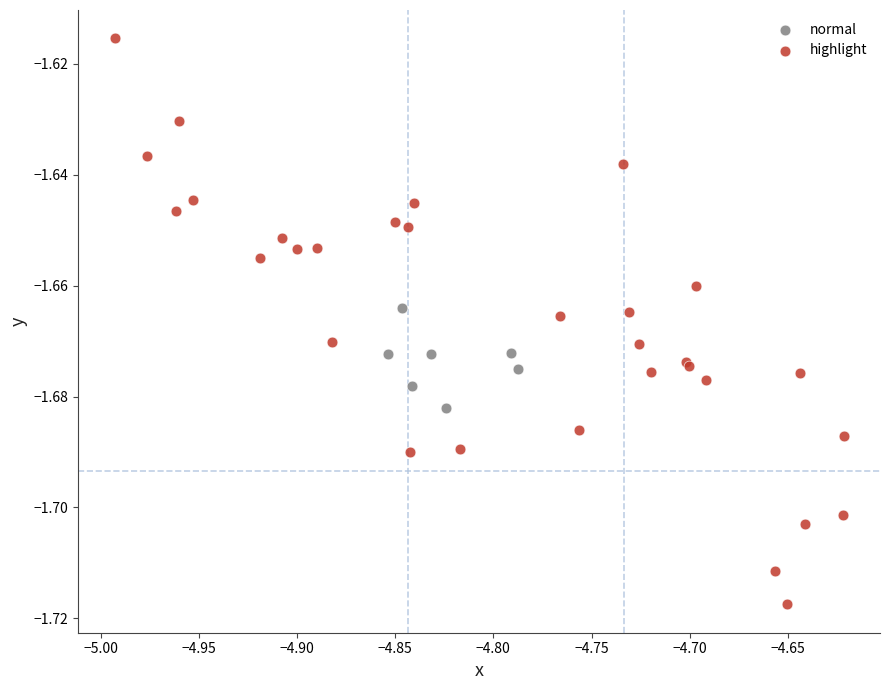

Which series contains the lowest Y value?

highlight